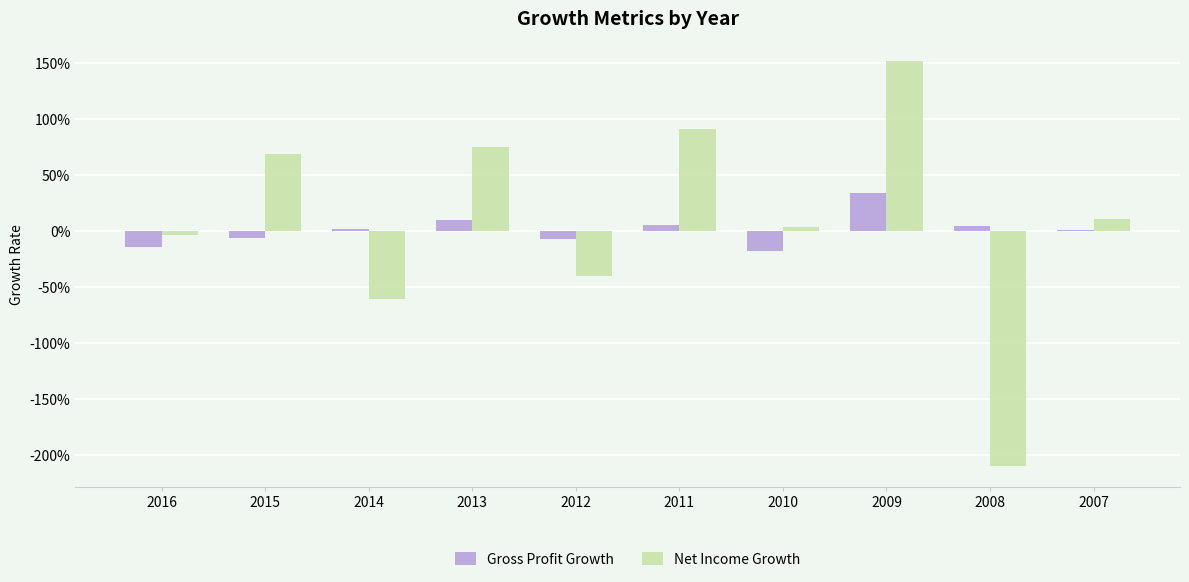

At 2011, list the series in order from largest to smallest.

Net Income Growth, Gross Profit Growth